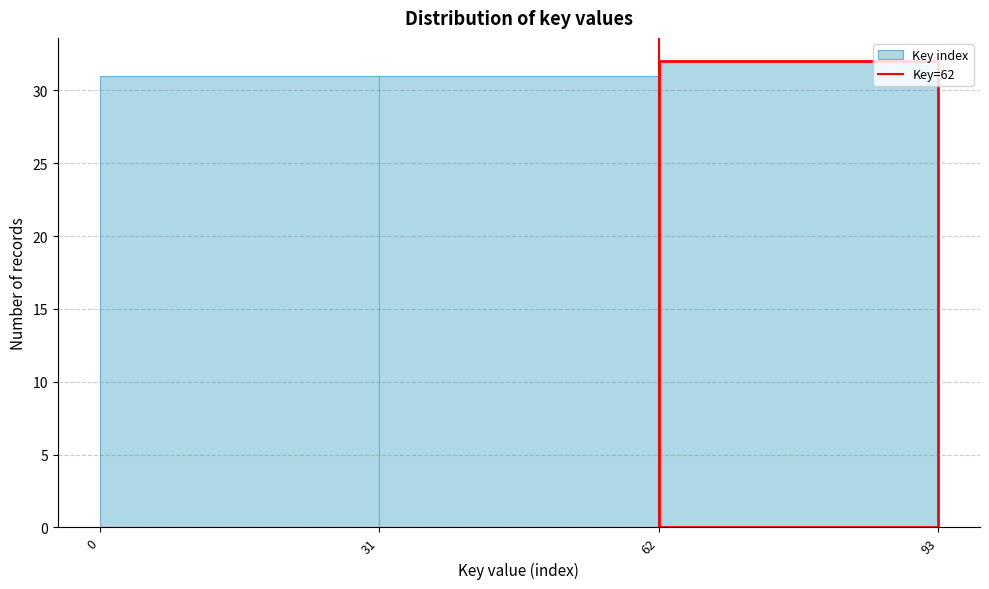

Reading left to right, list every bar in this chart as the range it spans on the x-axis followed by its height. The values are not printed on the chart, so give them approximately, as read against the axis.

0 to 31: 31
31 to 62: 31
62 to 93: 32